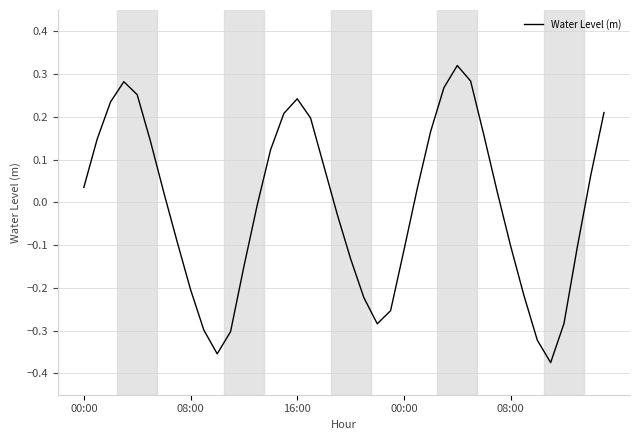

What is the difference between the maximum and minimum values?

0.7